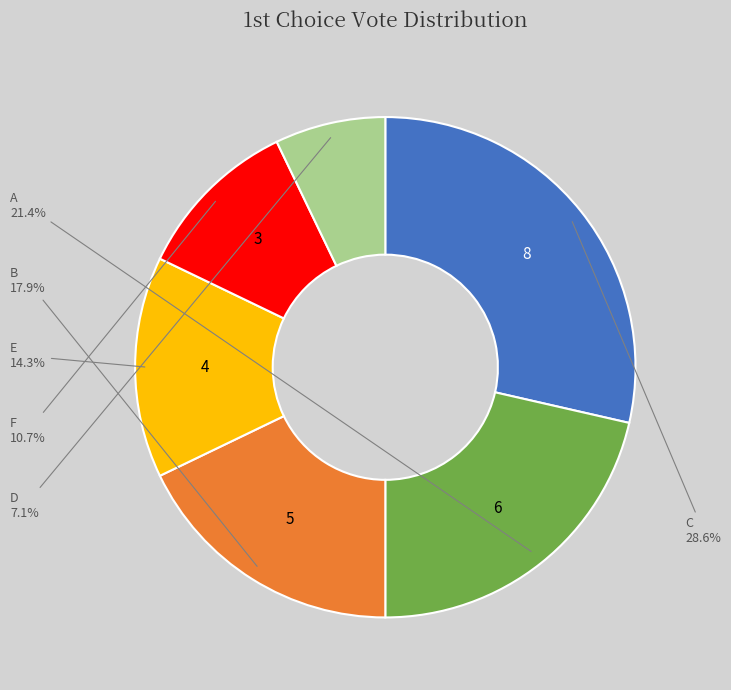

Is there a majority slice in this chart?

No